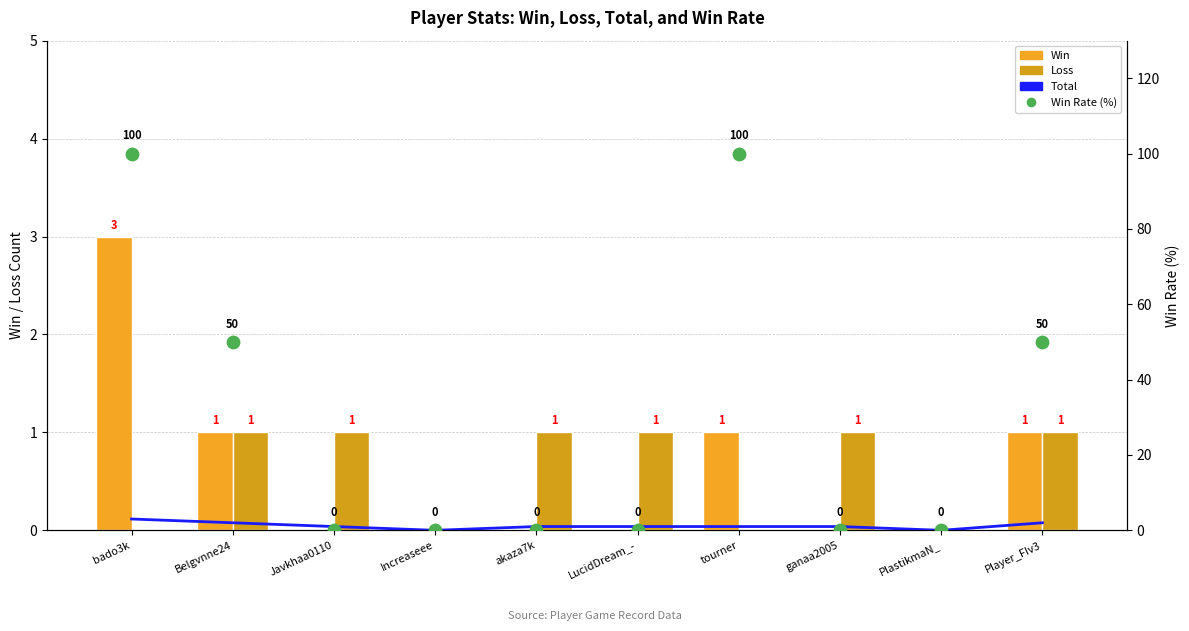

What are all the series names shown in the legend?

Win, Loss, Total, Win Rate (%)